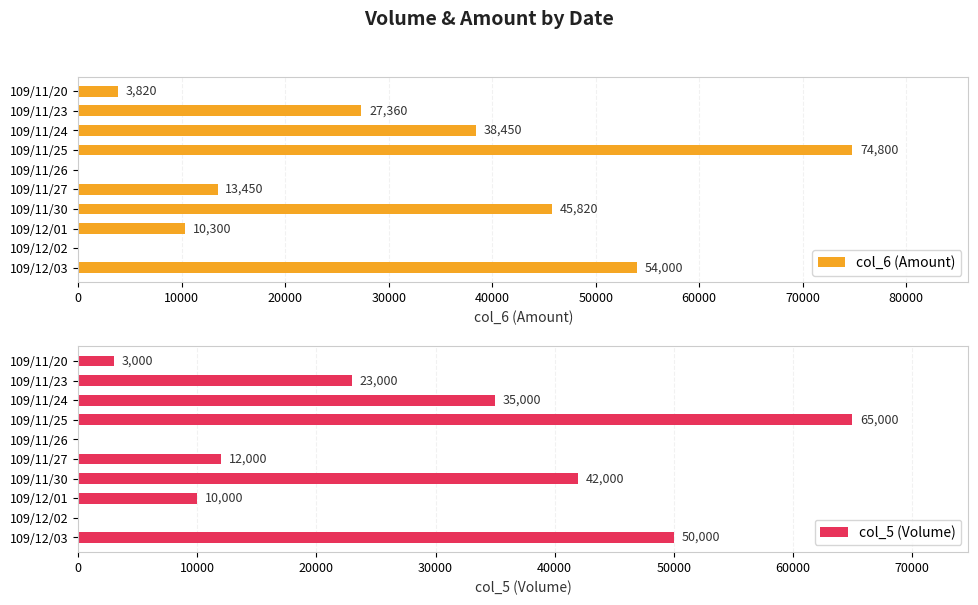

List the series in order of their overall mean, highest first.

col_6 (Amount), col_5 (Volume)